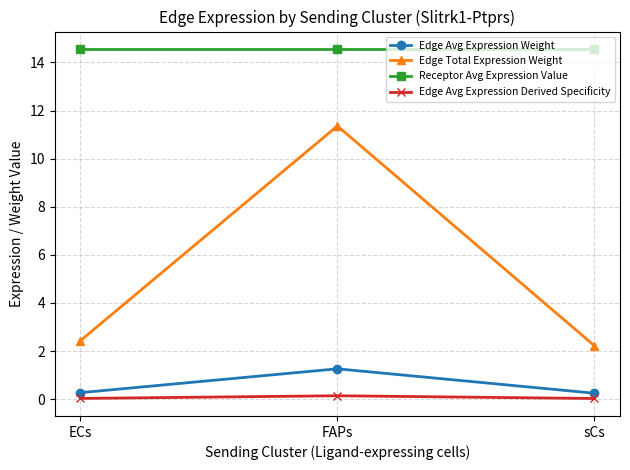

What is the label of the 1st point from the right?

sCs